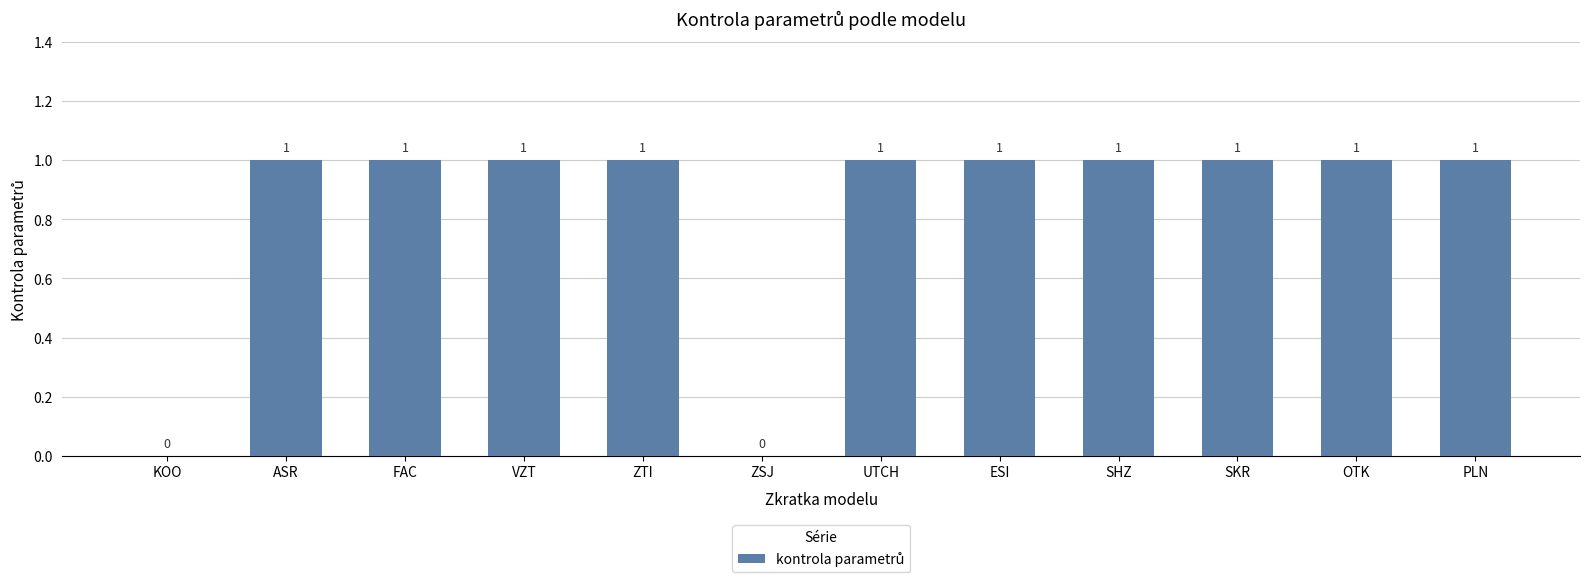

What is the sum of all values?

10